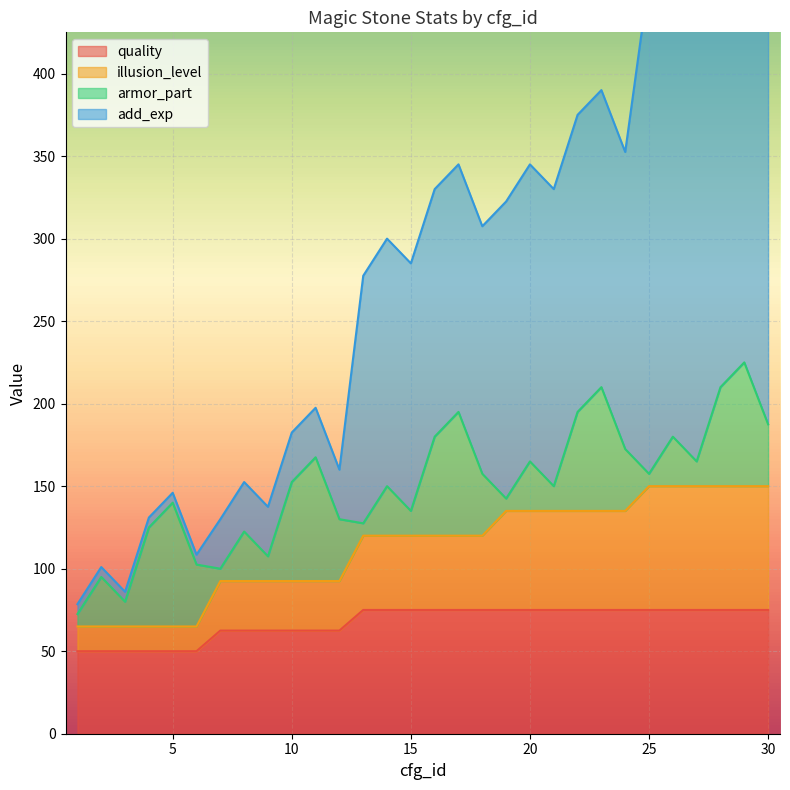

What is the total value across all series at 25?

682.5